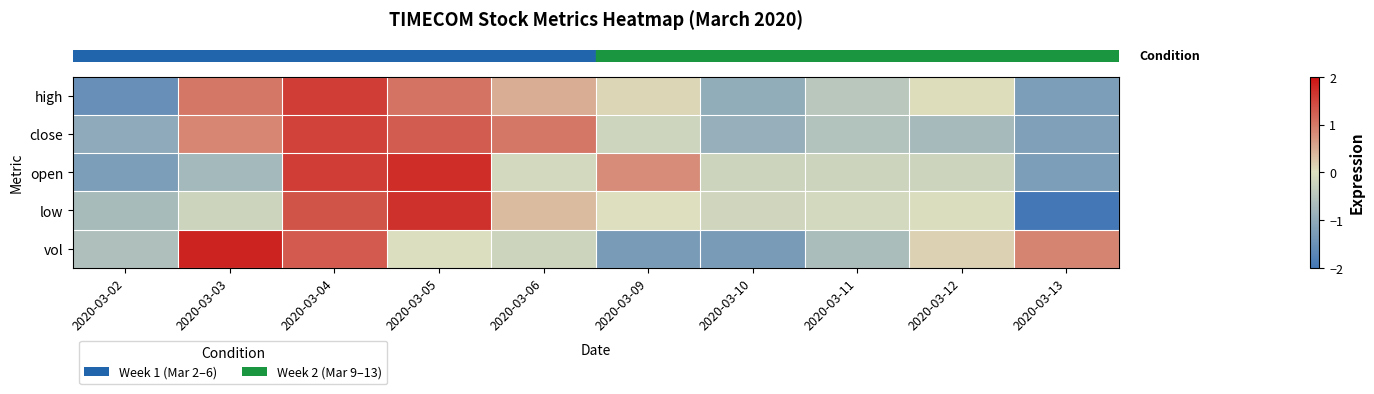

Which label corresponds to the largest value in the chart?

2020-03-03